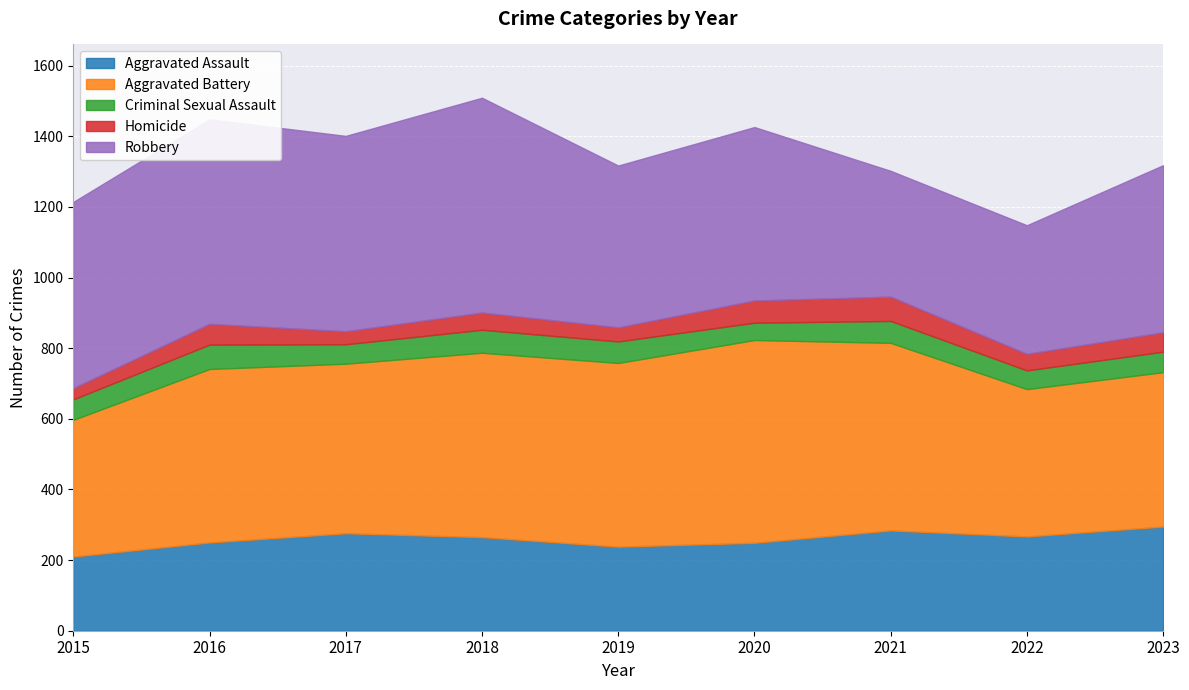

Rank the series at 2015 from lowest to highest value.

Homicide, Criminal Sexual Assault, Aggravated Assault, Aggravated Battery, Robbery